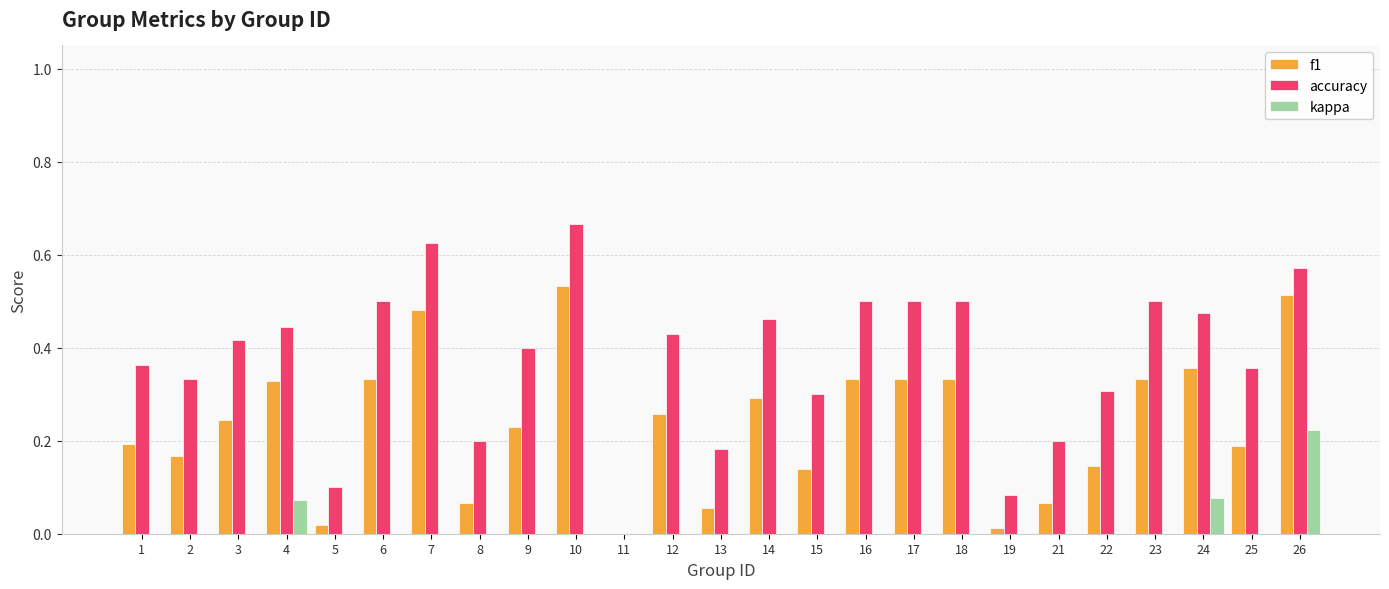

Which category has the highest value across all series?

10